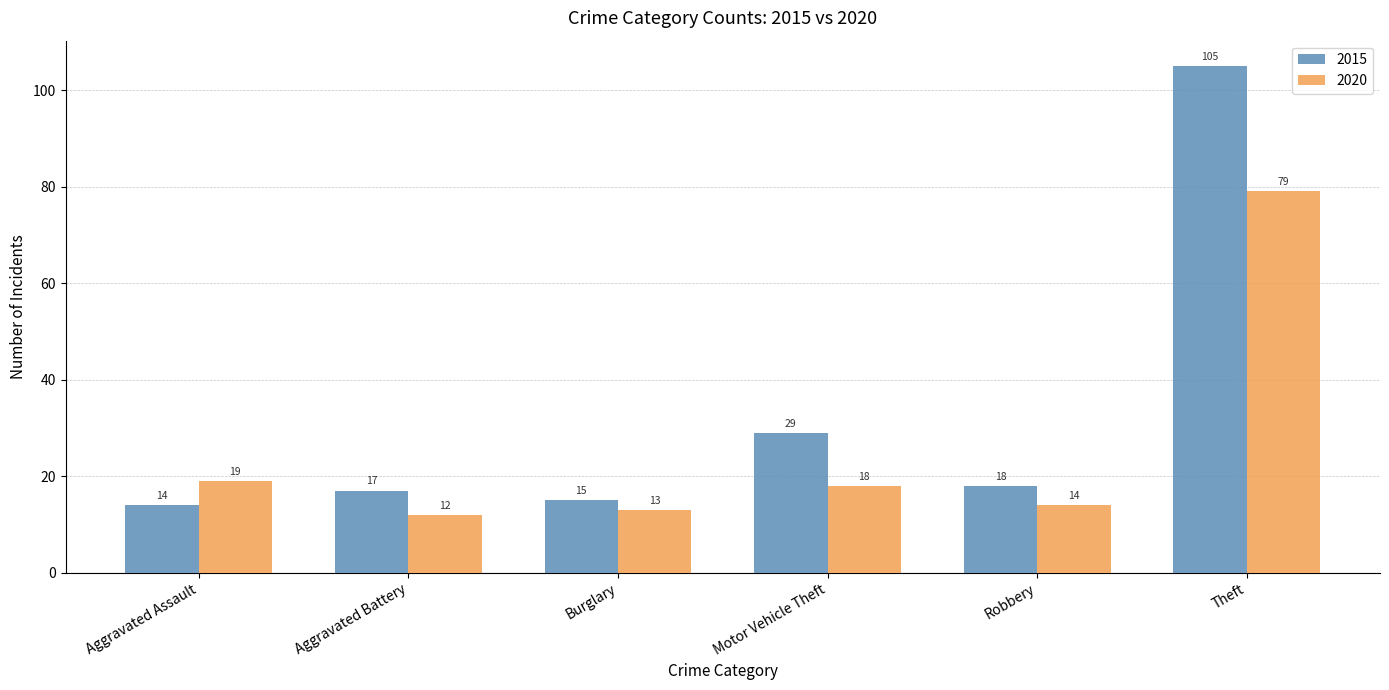

At which category is the sum across all series the highest?

Theft